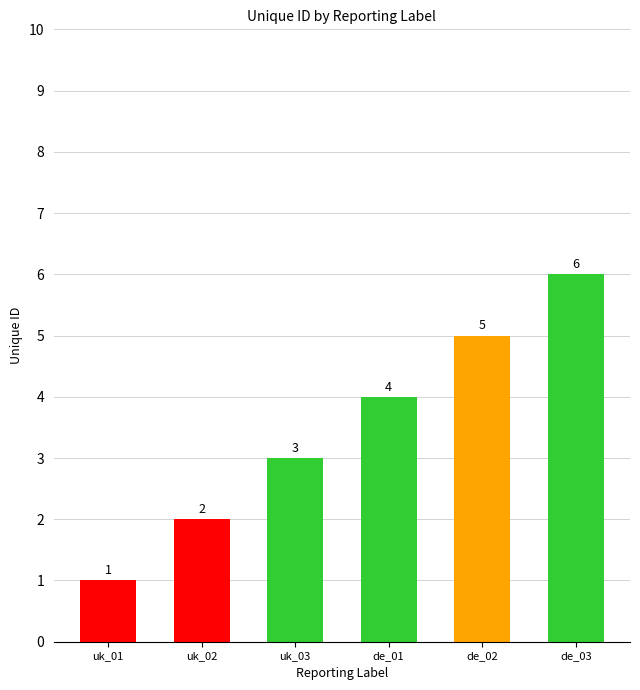

Reading left to right, list all the values displayed in this chart.

uk_01=1	uk_02=2	uk_03=3	de_01=4	de_02=5	de_03=6